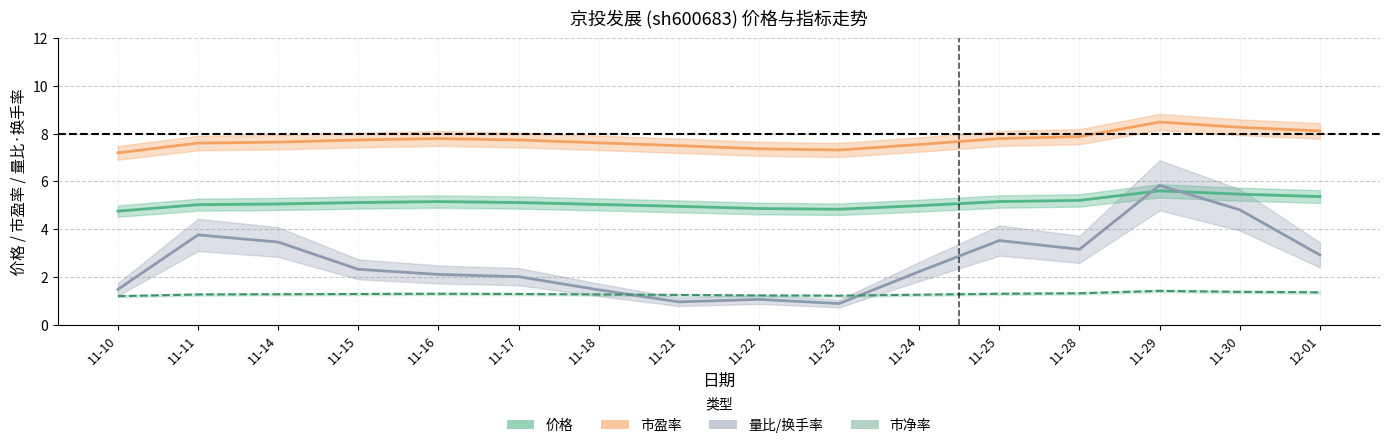

Which series changed the most between 11-10 and 11-29?

换手率